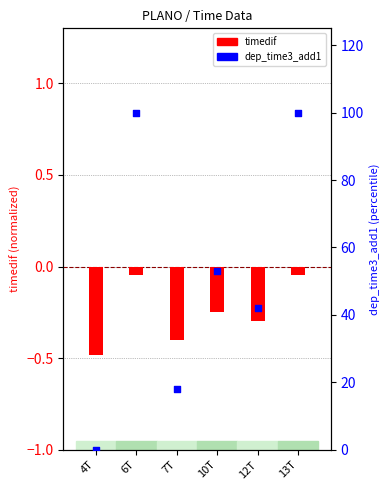

What are all the series names shown in the legend?

timedif, dep_time3_add1